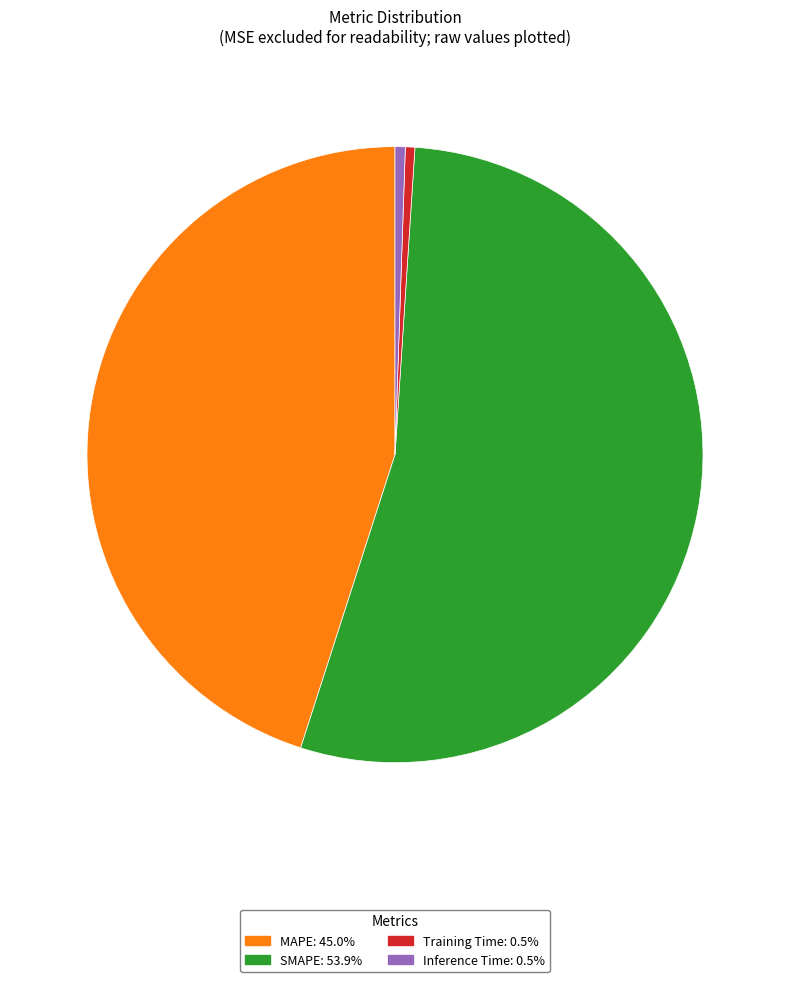

True or false: Training Time accounts for 0% of the total.

True